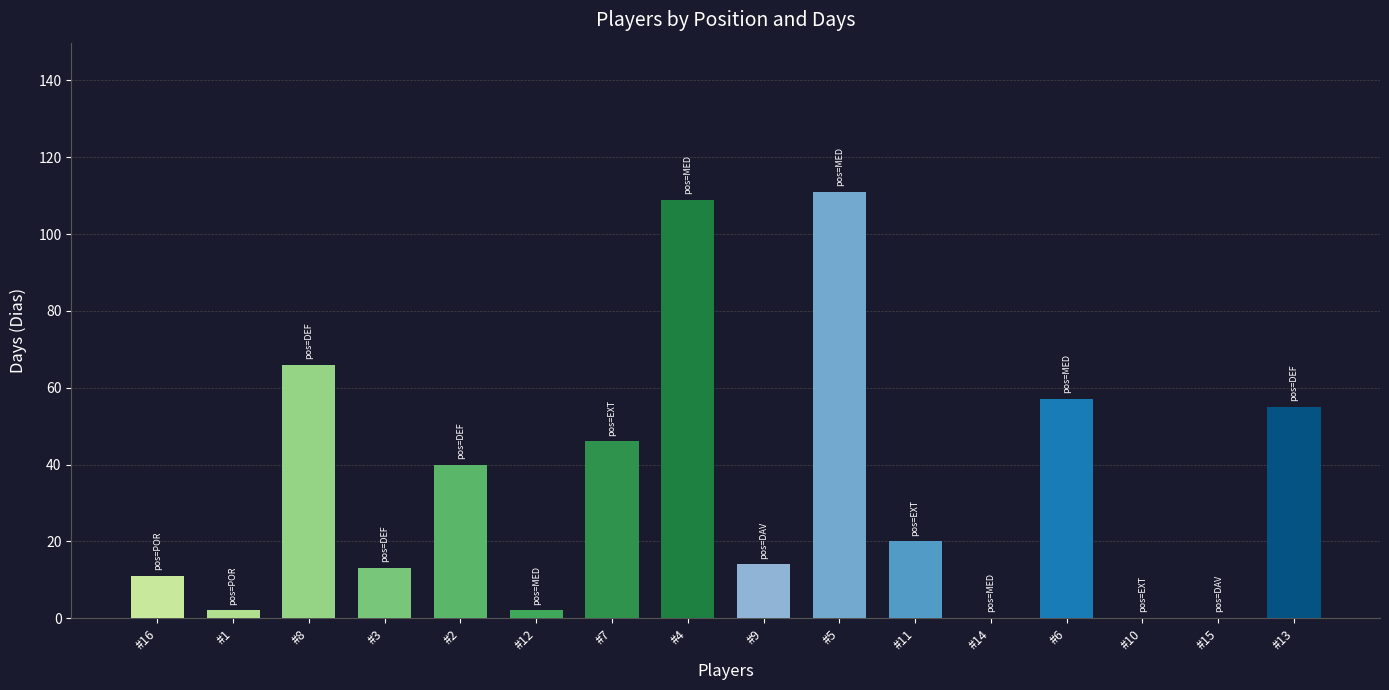

Between #7 and #9, which is larger?

#7